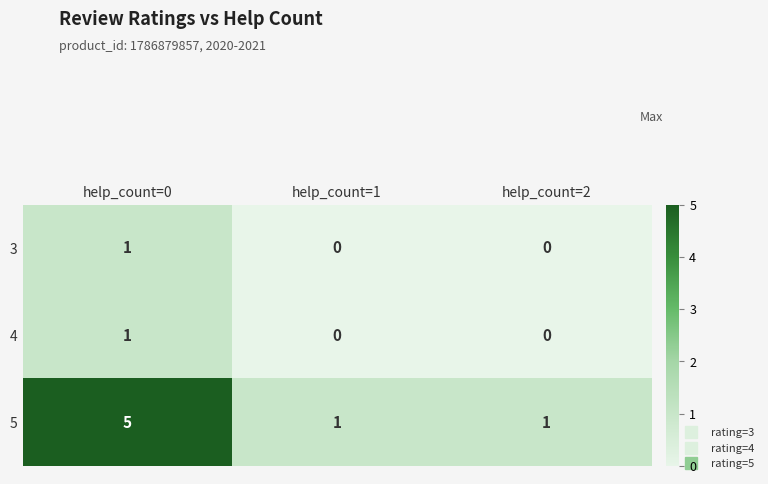

Count the number of categories in the chart.

3